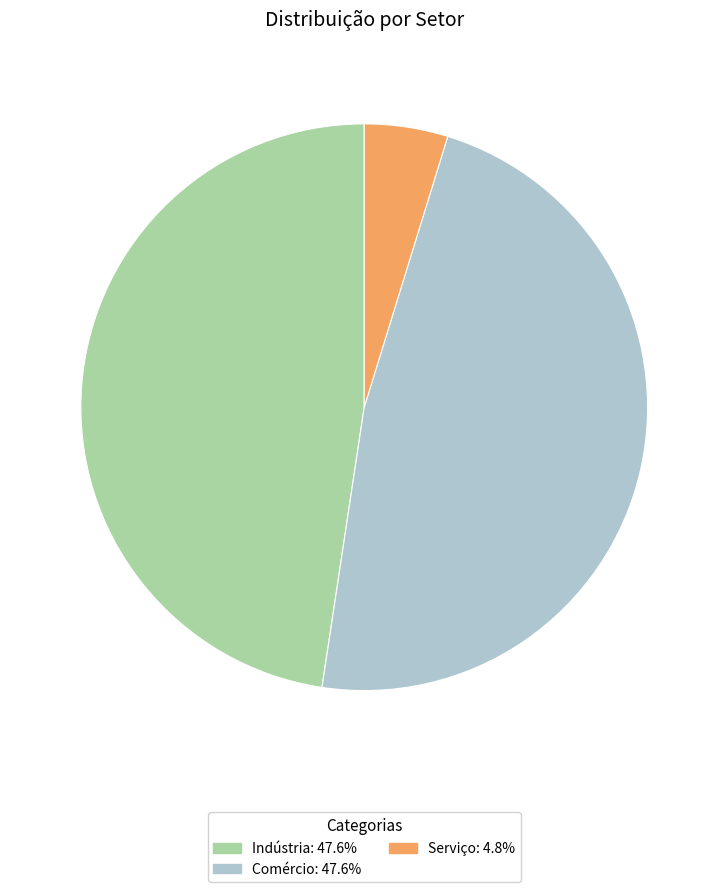

The Indústria slice represents 60% of the pie. True or false?

False